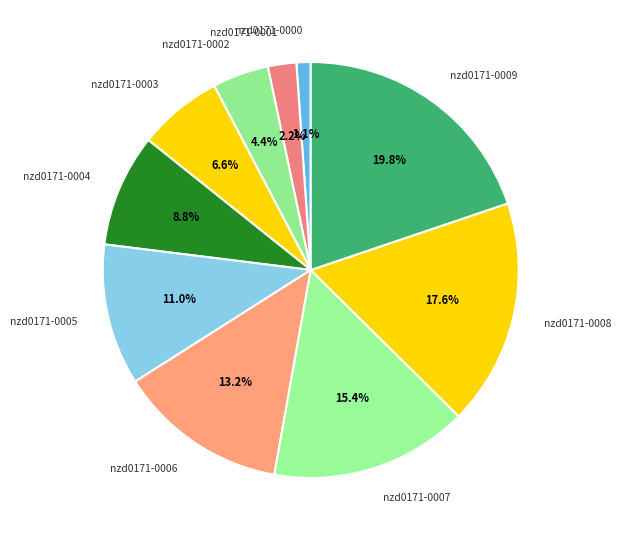

To the nearest percent, what is the combined percentage of nzd0171-0008 and nzd0171-0009?

37%